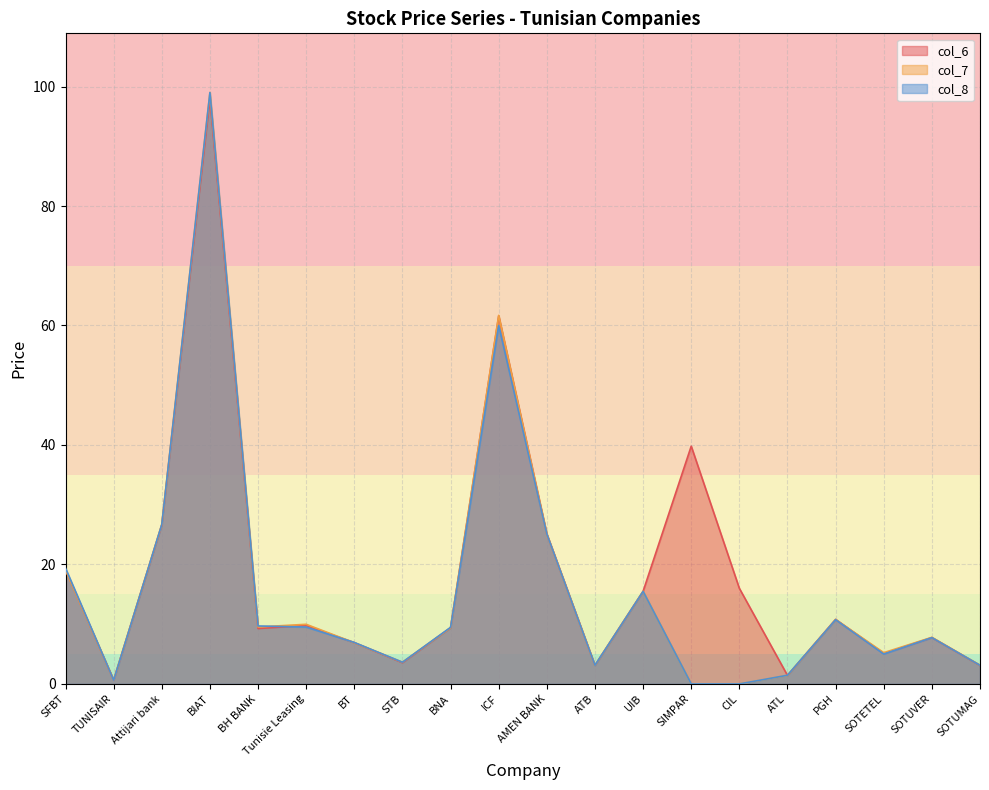

The value of col_7 at AMEN BANK is 33.6. True or false?

False